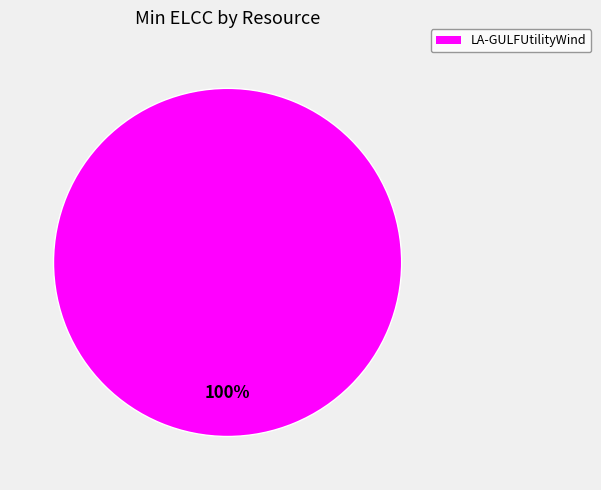

Is there any slice that represents more than half of the pie?

Yes